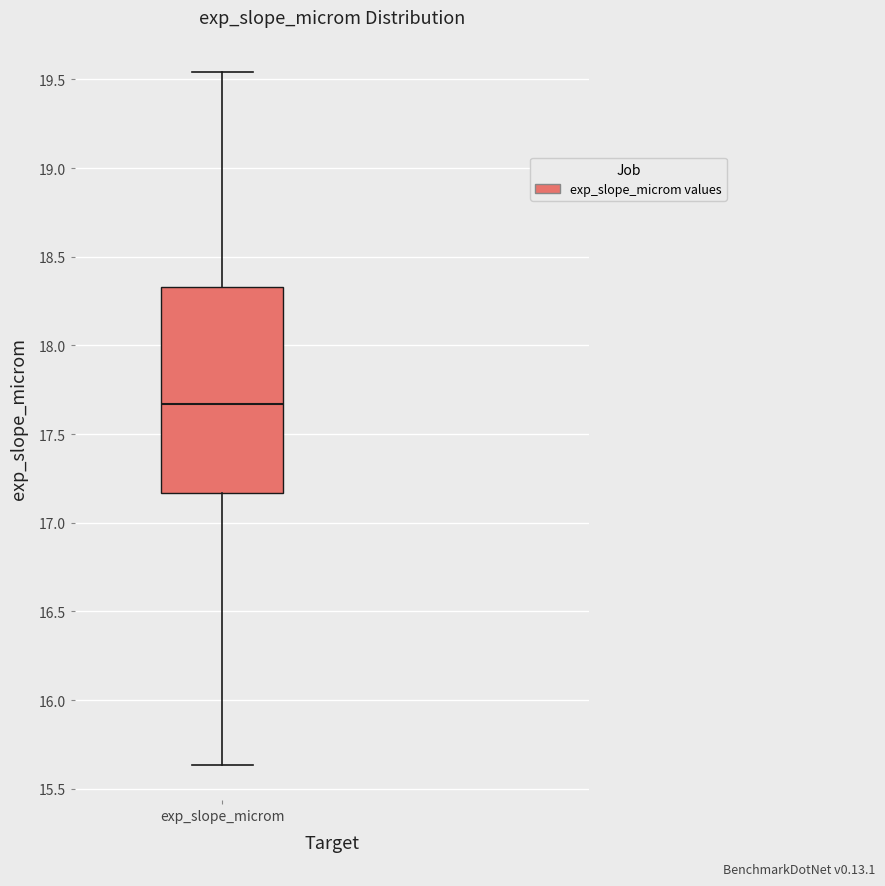

Read this box plot against the y-axis: the position of the median line, the range covered by the box, and the ends of both whiskers. The values are not printed on the chart, so give them approximately, as read against the axis.

median 17.65, box 17.15 to 18.35, whiskers 15.65 to 19.55